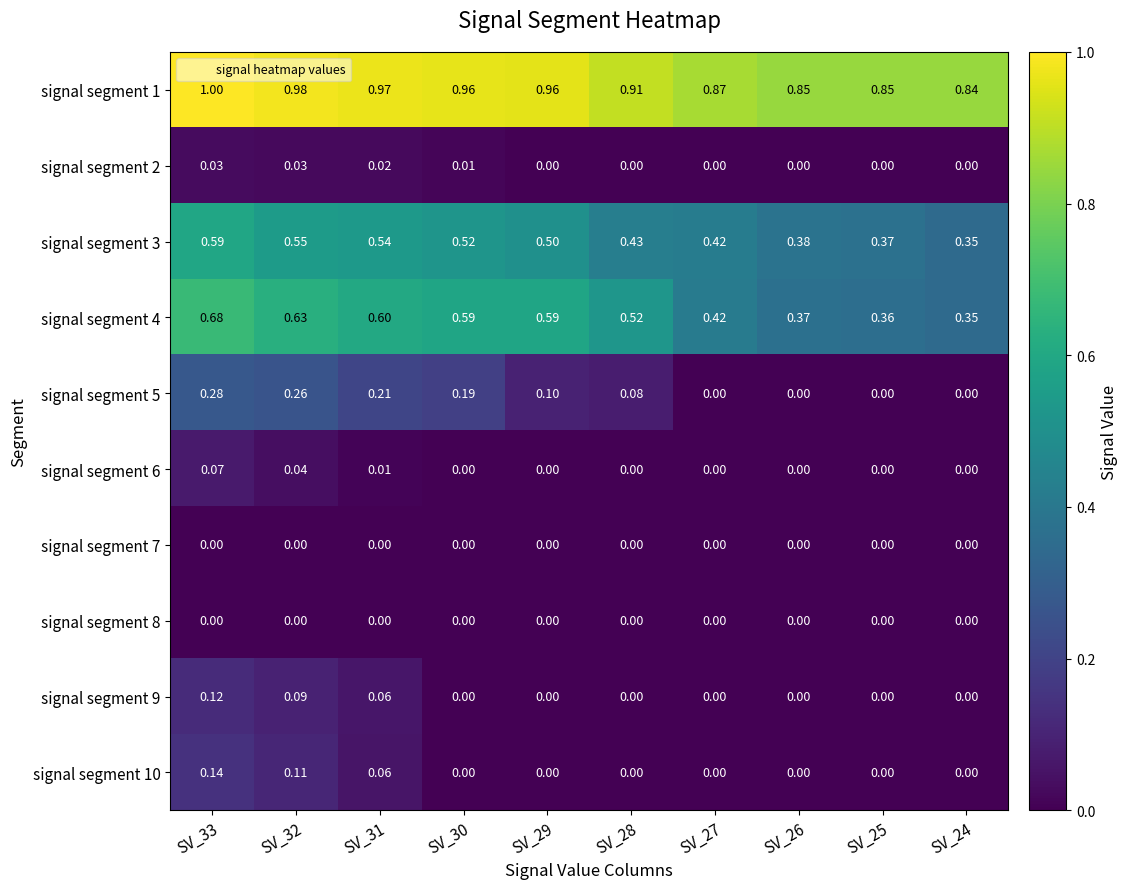

Is the value of signal segment 9 at SV_26 greater than the value of signal segment 2 at SV_32?

No